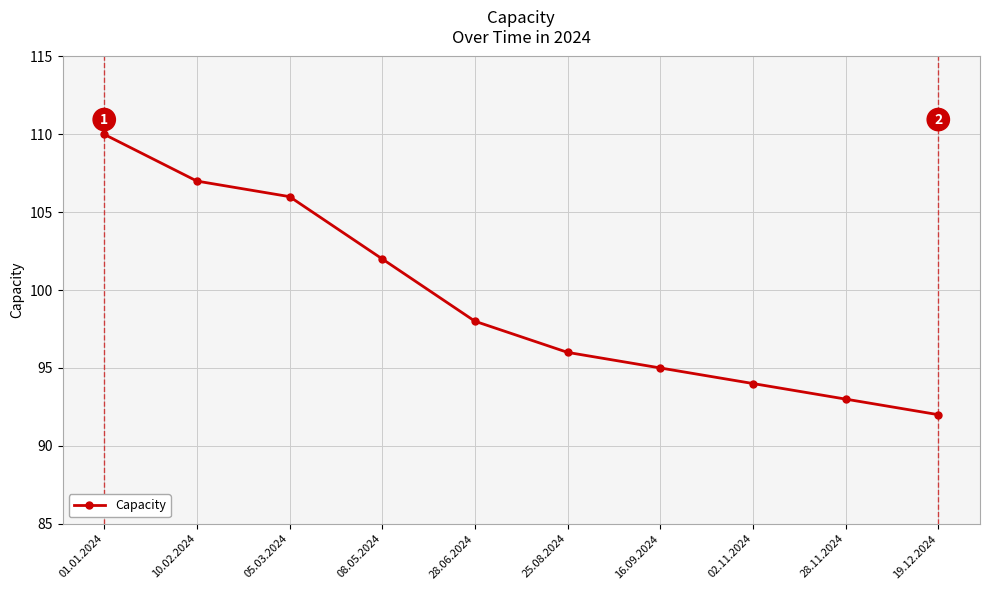

True or false: there are more than 1 points higher than both neighbors.

False